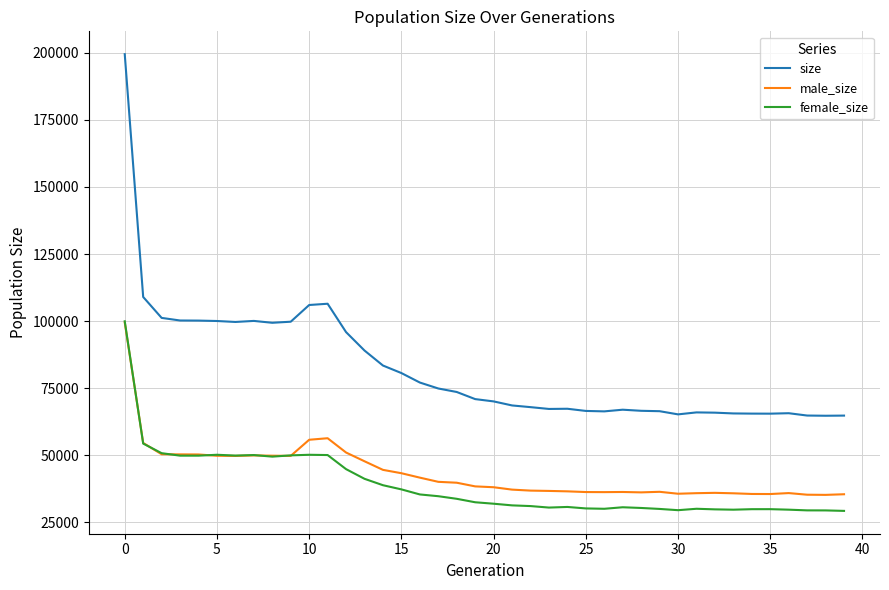

What is the minimum value for male_size?

35268